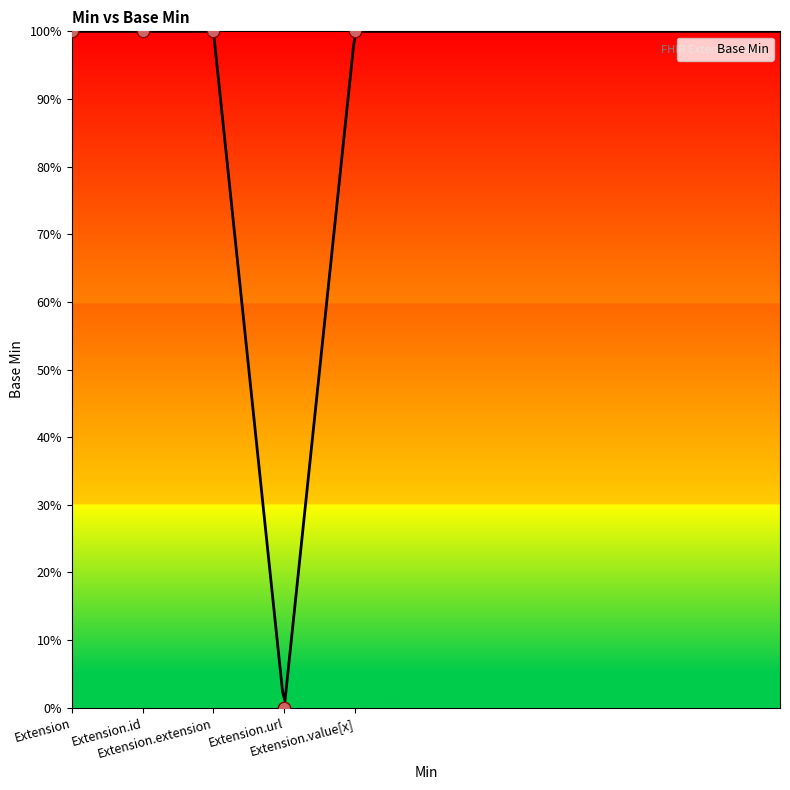

Between Extension.id and Extension.url, which is larger?

Extension.id